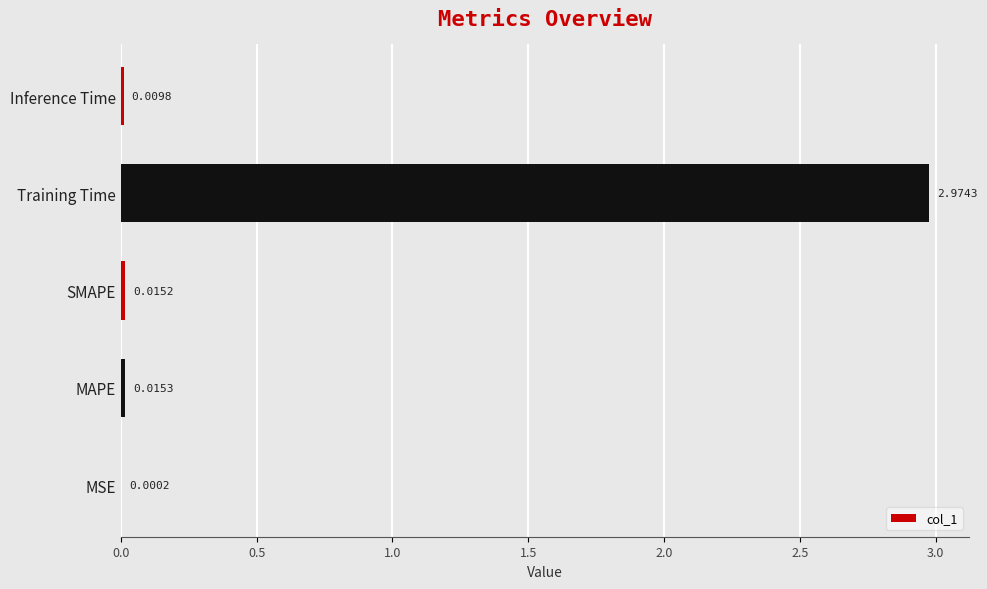

Which category has the highest value across all series?

Training Time